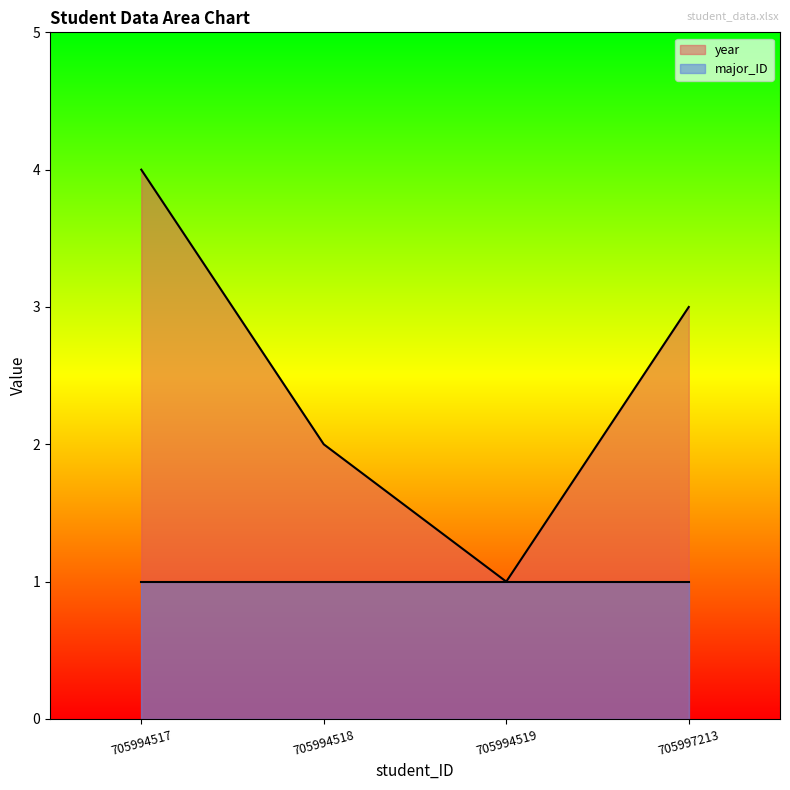

What is the value of the 2nd point from the left?

2